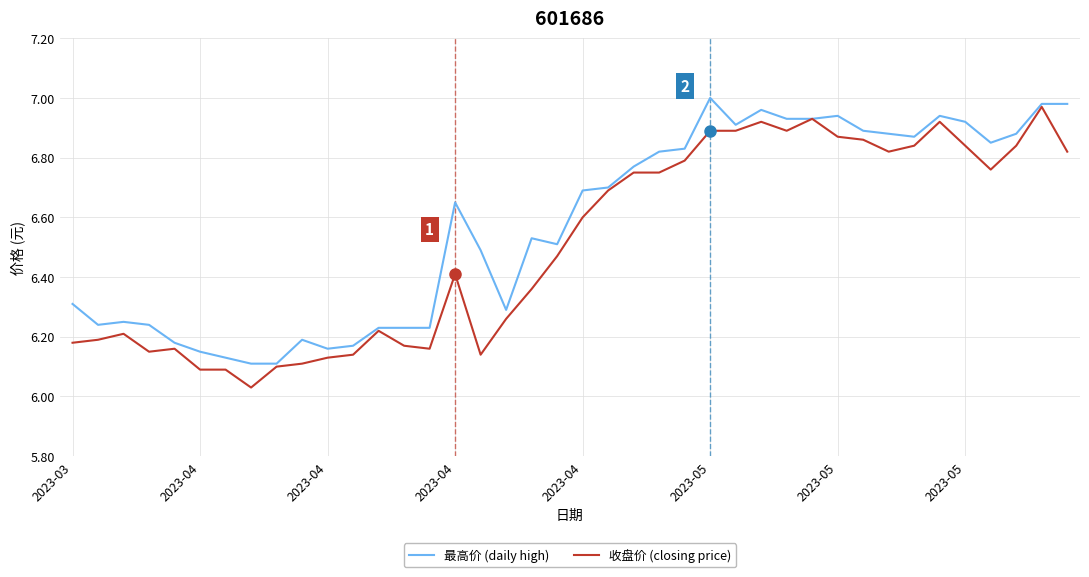

What is the difference between the maximum and minimum values in the 最高价 (daily high) series?

0.9